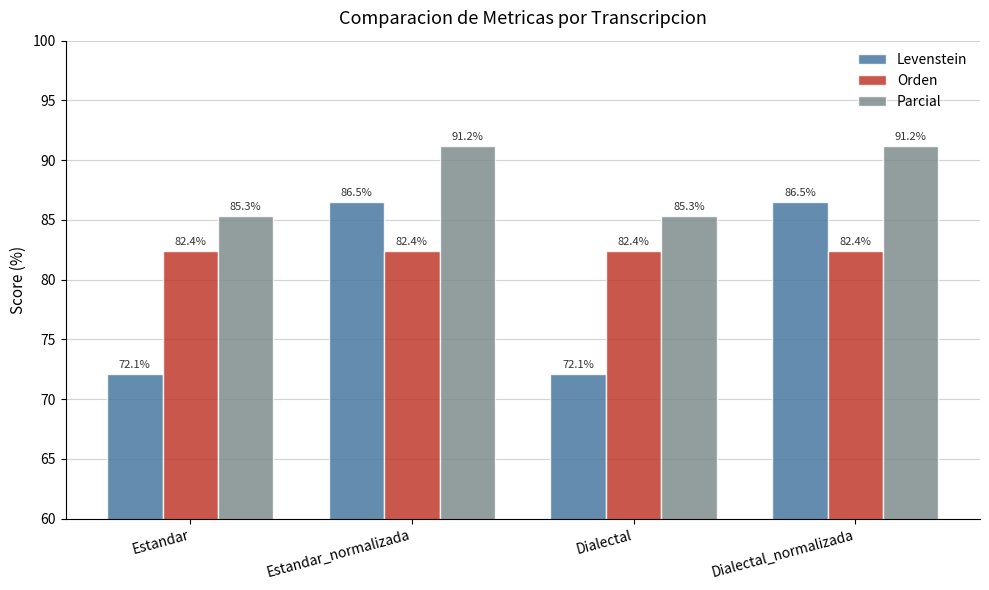

What is the total value across all series at Dialectal?

239.7